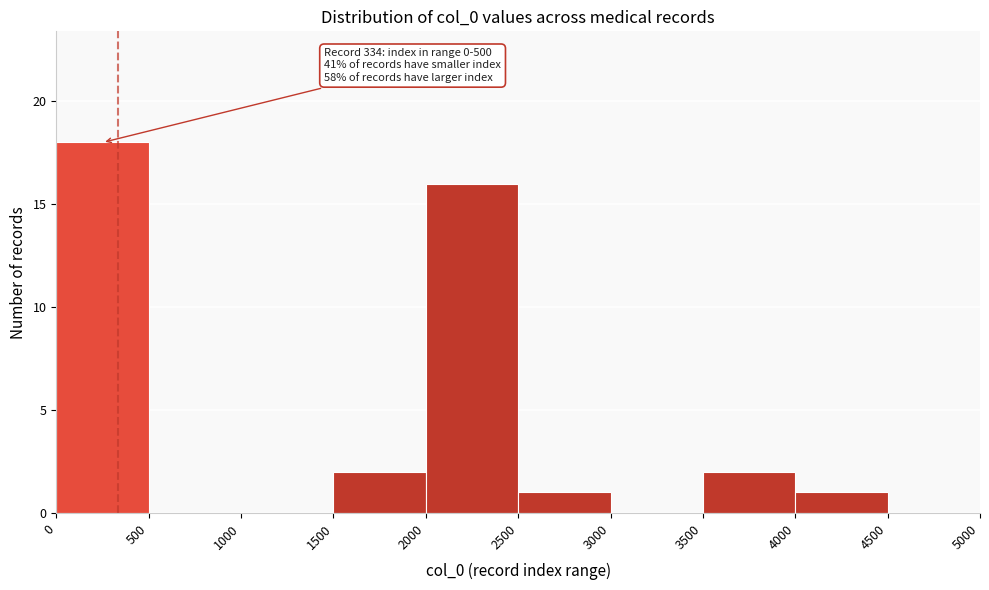

Which range on the x-axis has the tallest bar?

0 to 500